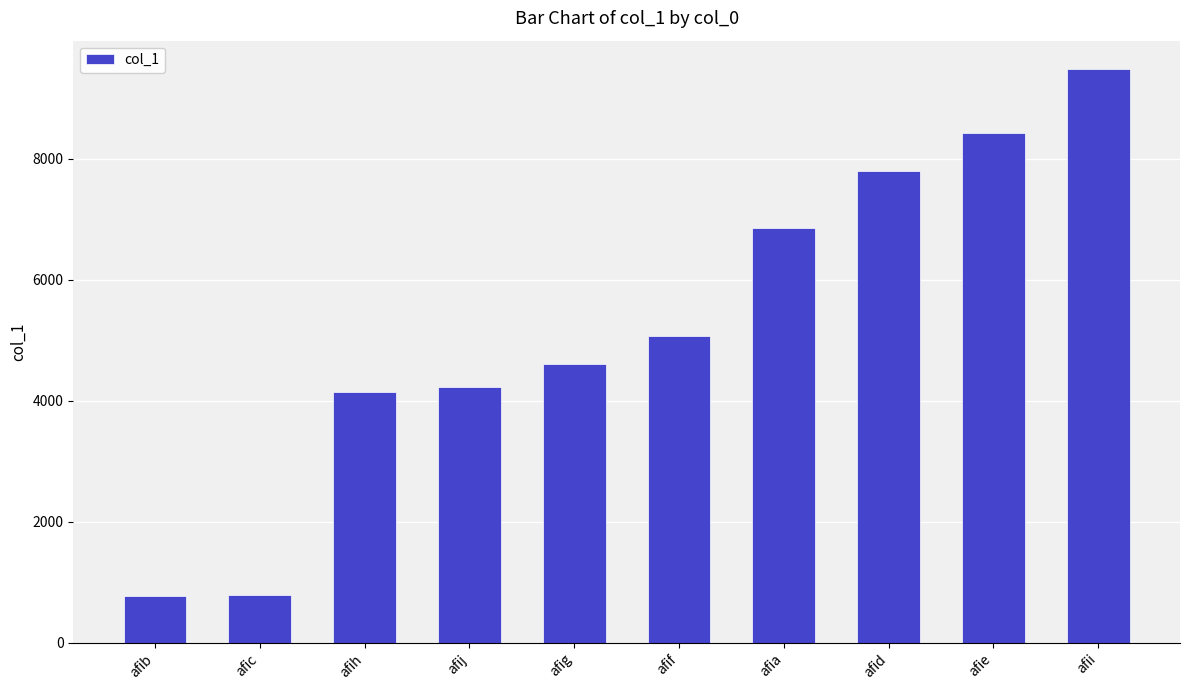

How many bars are there in total?

10